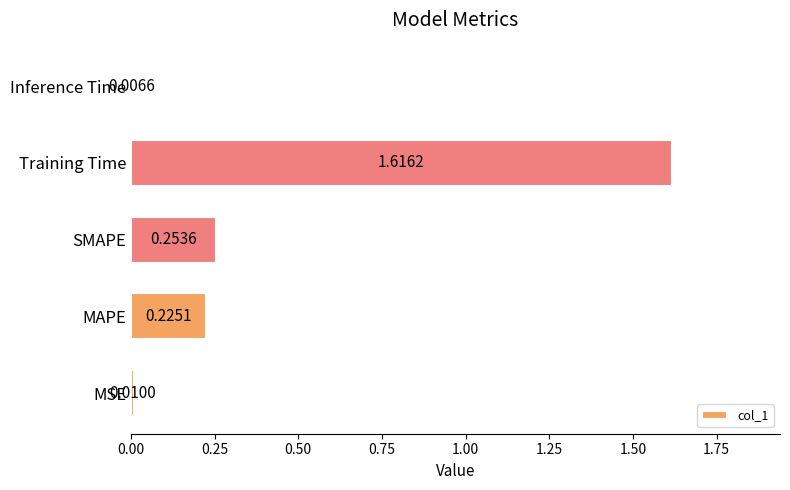

Which has a higher value, Inference Time or SMAPE?

SMAPE